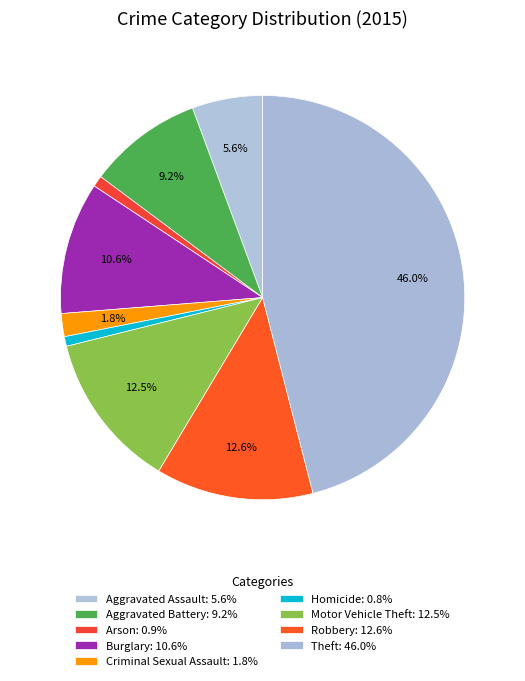

Count the number of slices in the pie.

9